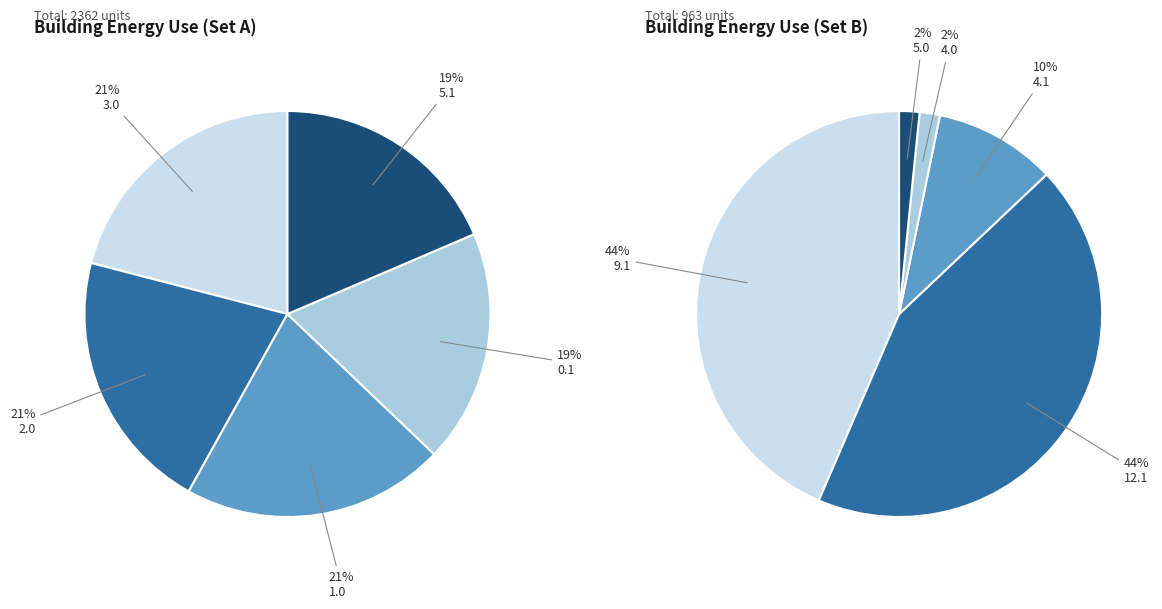

What is the largest slice in the pie chart?

3.0